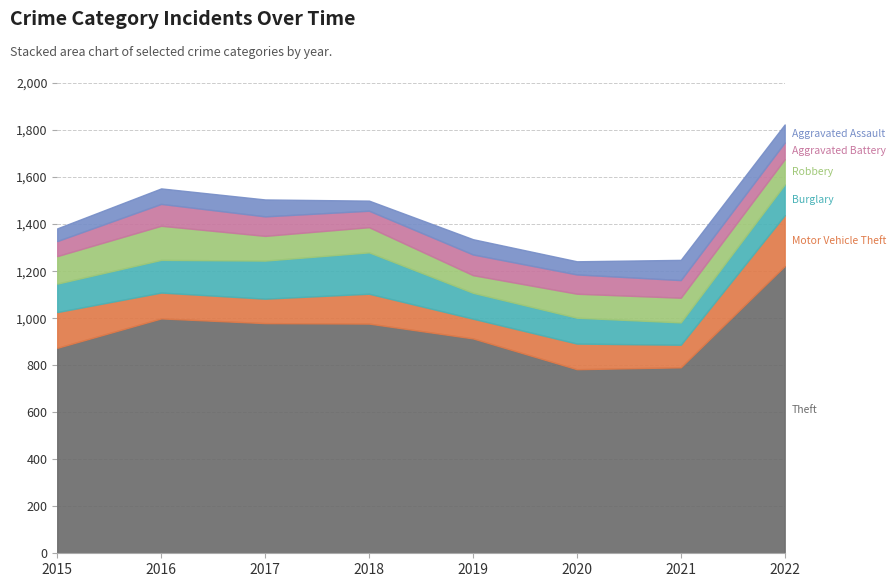

How many interior local valleys does the Aggravated Assault series have?

2